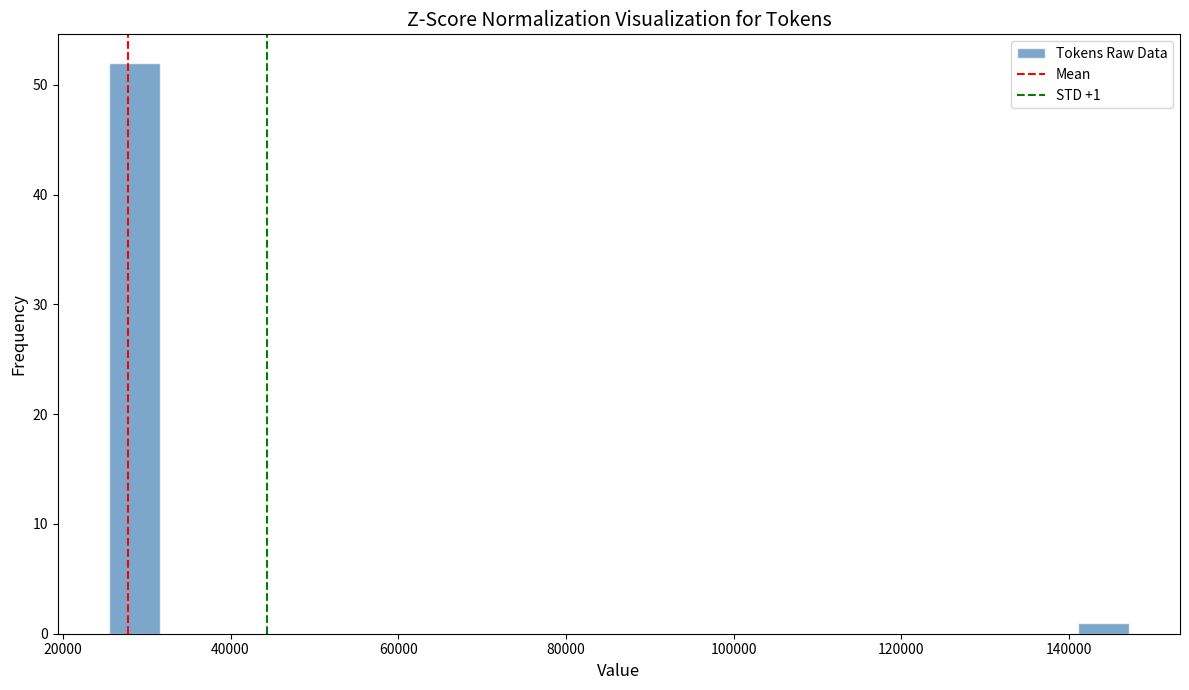

Around what value on the x-axis is the tallest bar? Give the approximate position of its centre, as read against the axis.

28000